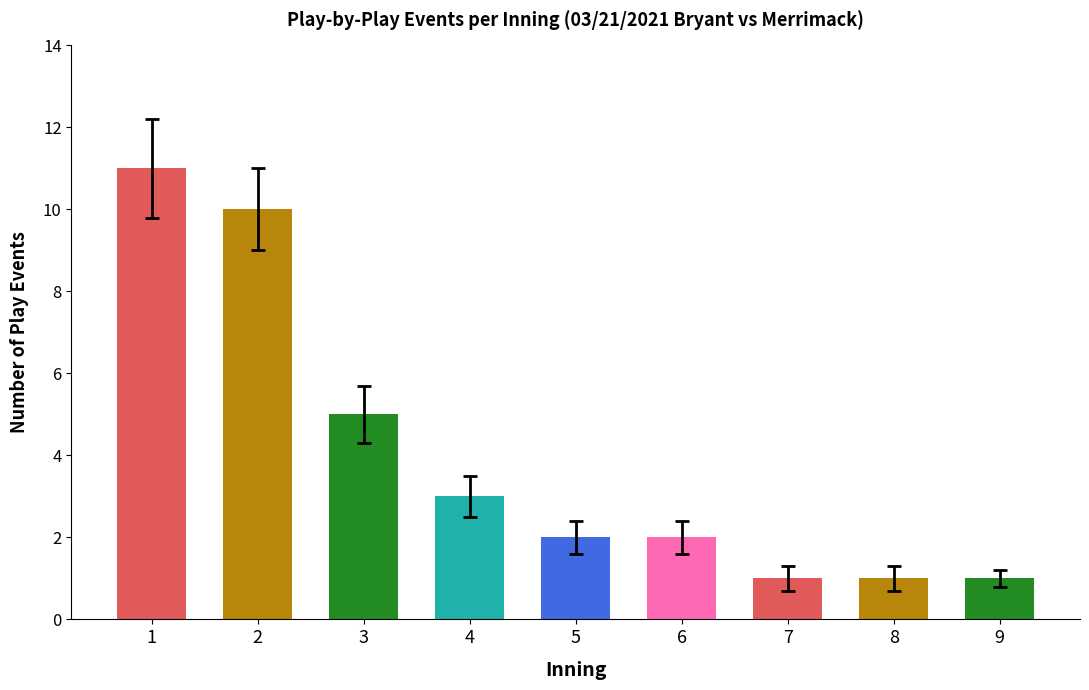

Reading left to right, what are all the values shown in this chart?

1=11	2=10	3=5	4=3	5=2	6=2	7=1	8=1	9=1